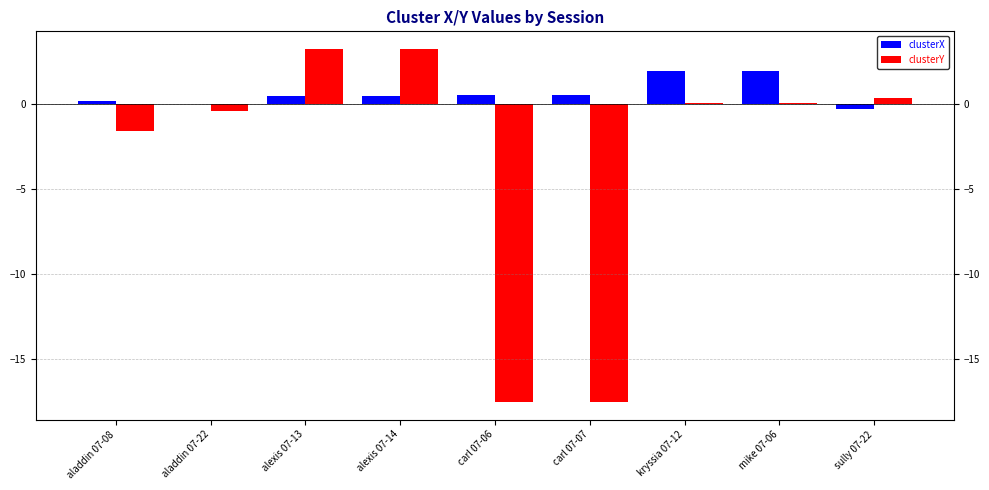

What are all the series names shown in the legend?

clusterX, clusterY